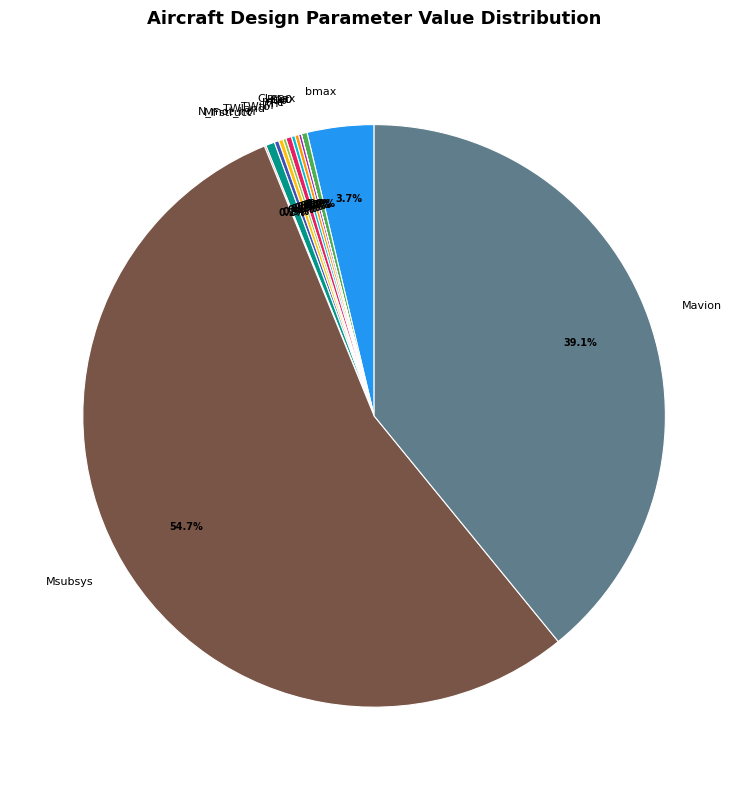

Which slice is the smallest?

CD0